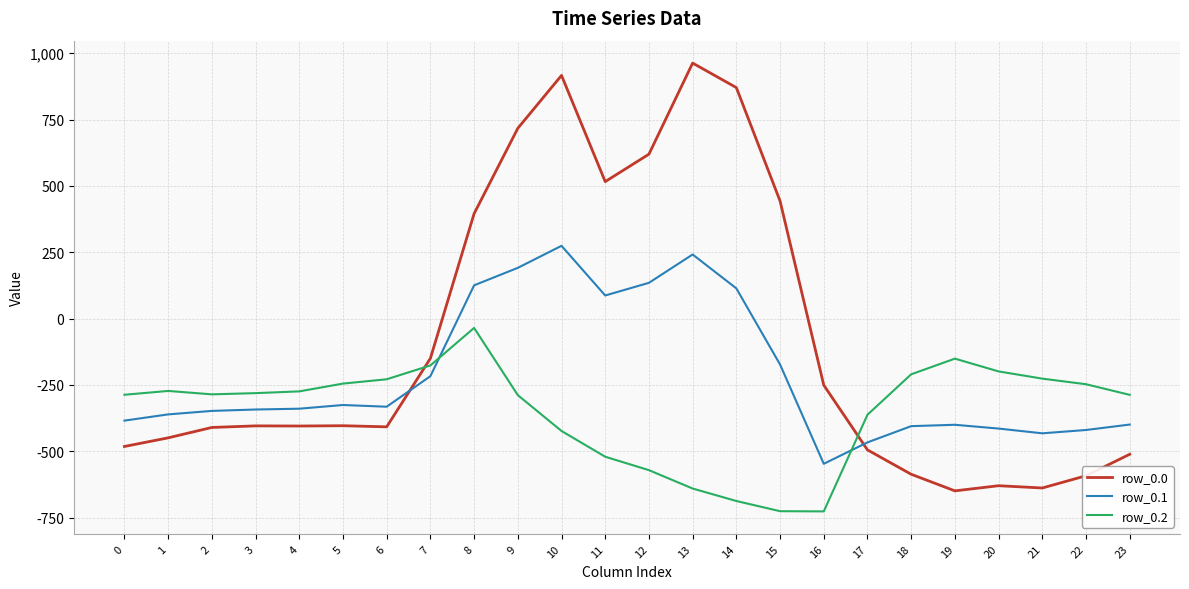

What is the smallest value displayed?

-726.6